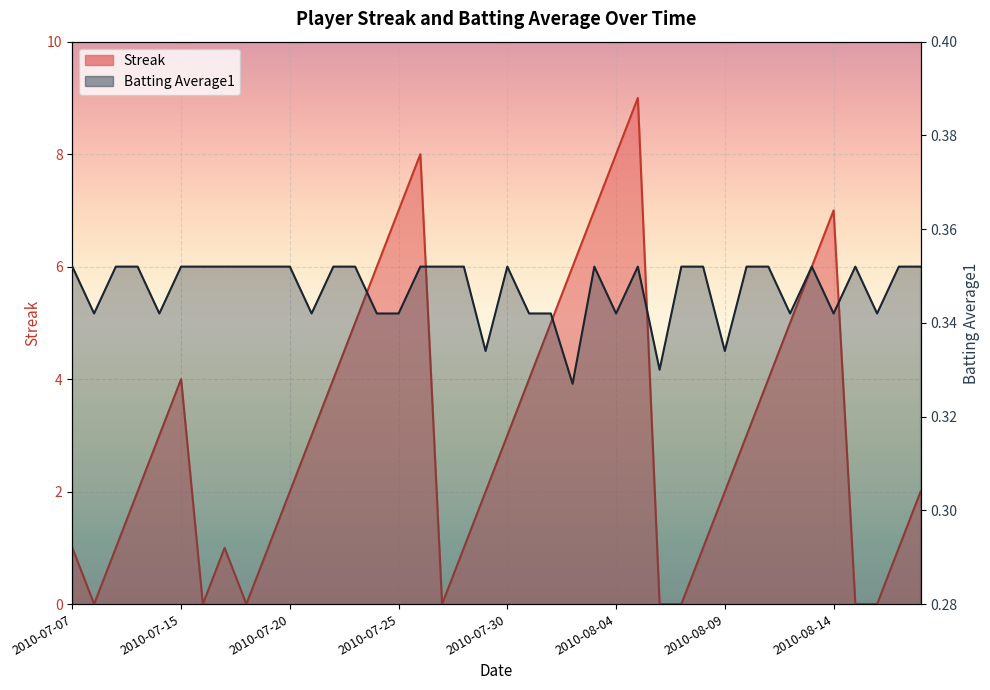

Where is Streak nearest to the value 4?

2010-07-15